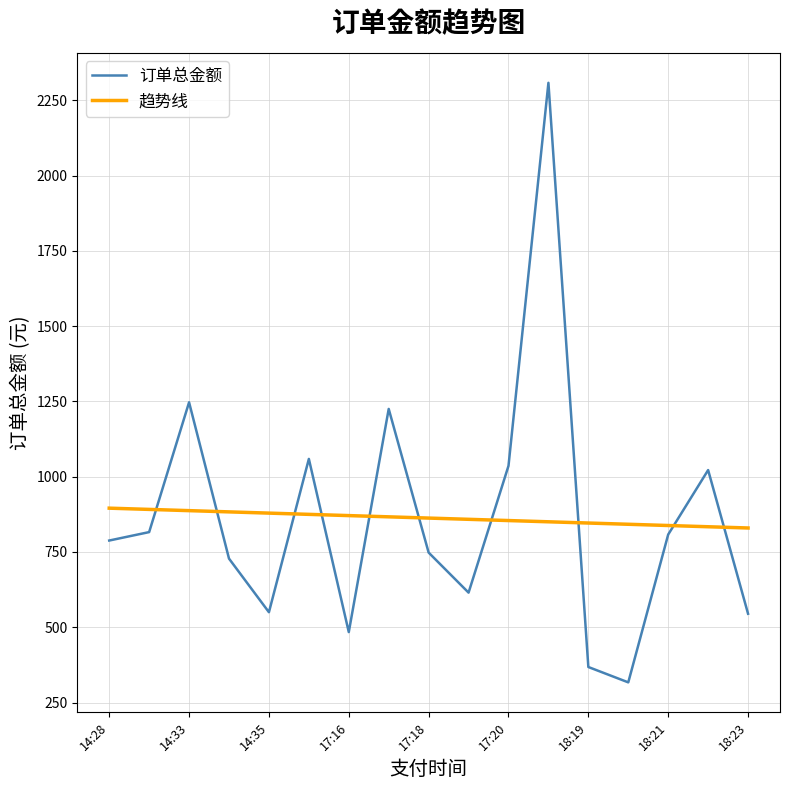

At how many categories does at least one series exceed 609?

17